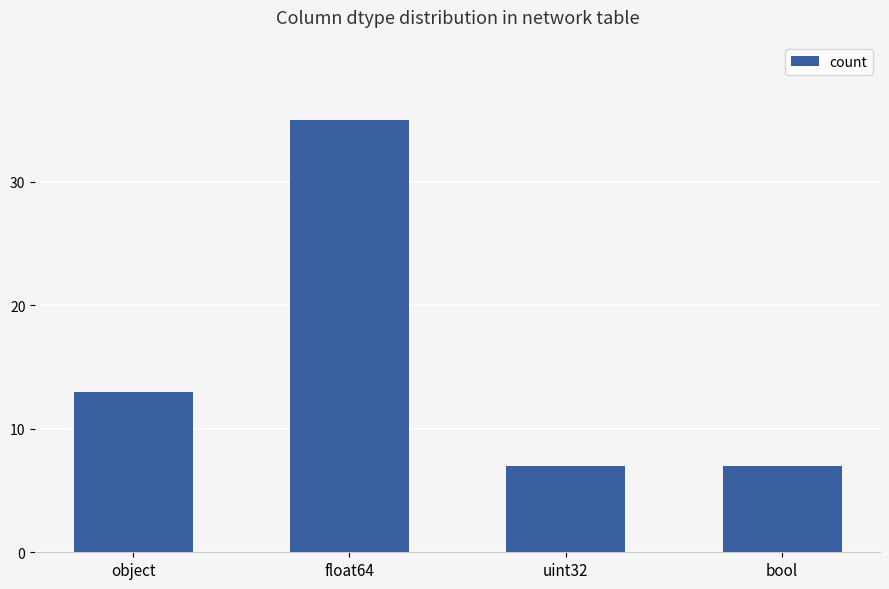

What position from the right is float64?

3